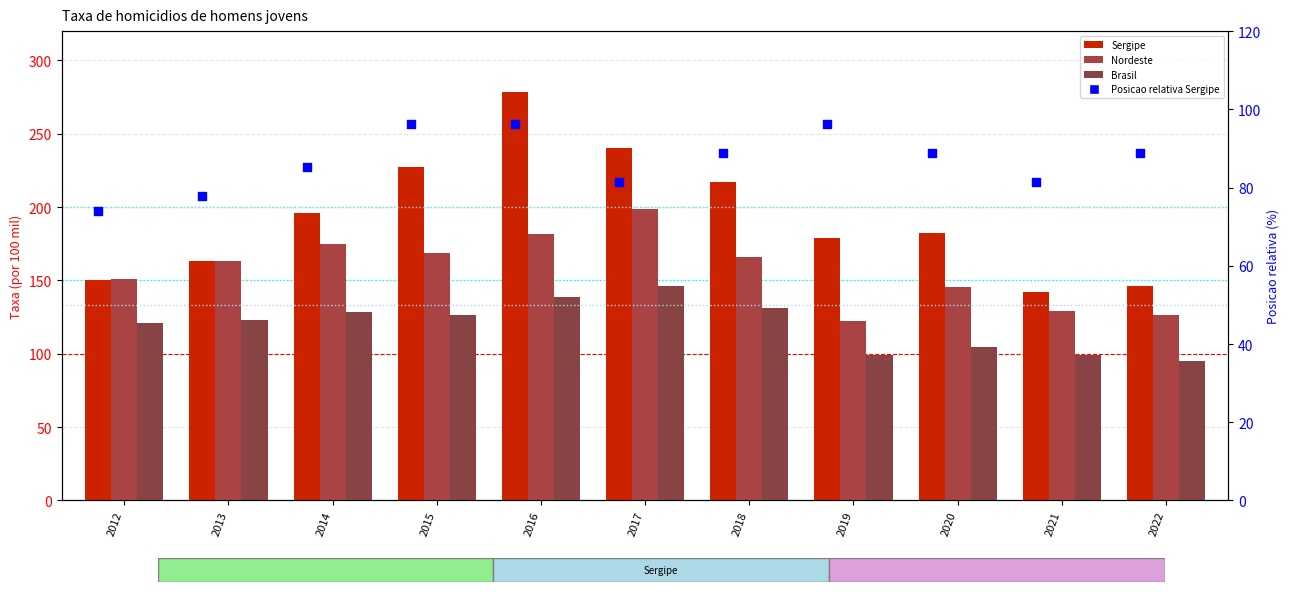

At which category is the sum across all series the highest?

2016